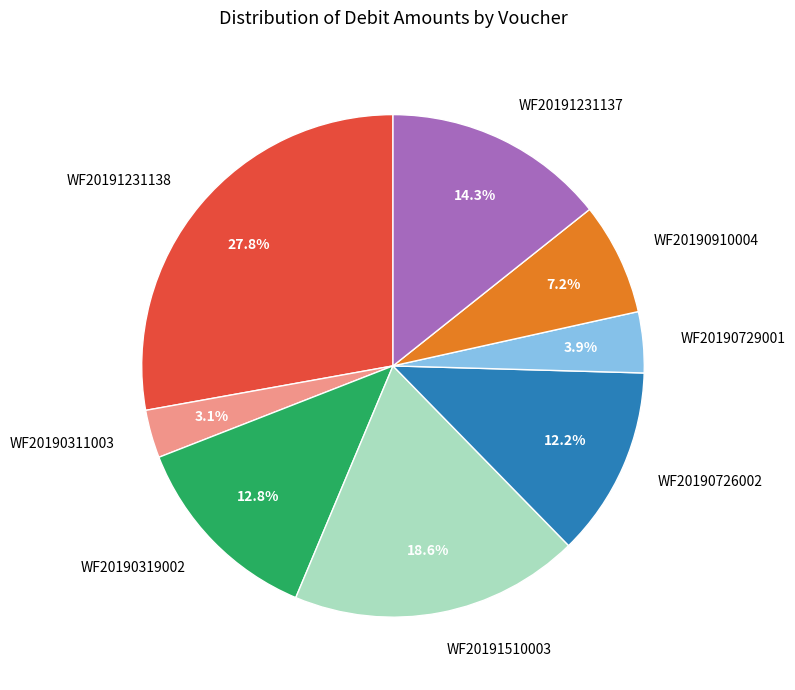

Is it true that WF20191231138 is 34% of the pie?

False